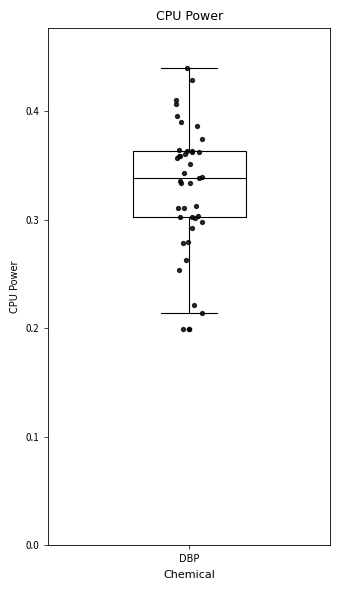

Where does the lower whisker of the box for DBP end on the y-axis? The values are not printed on the chart, so give them approximately, as read against the axis.

0.21